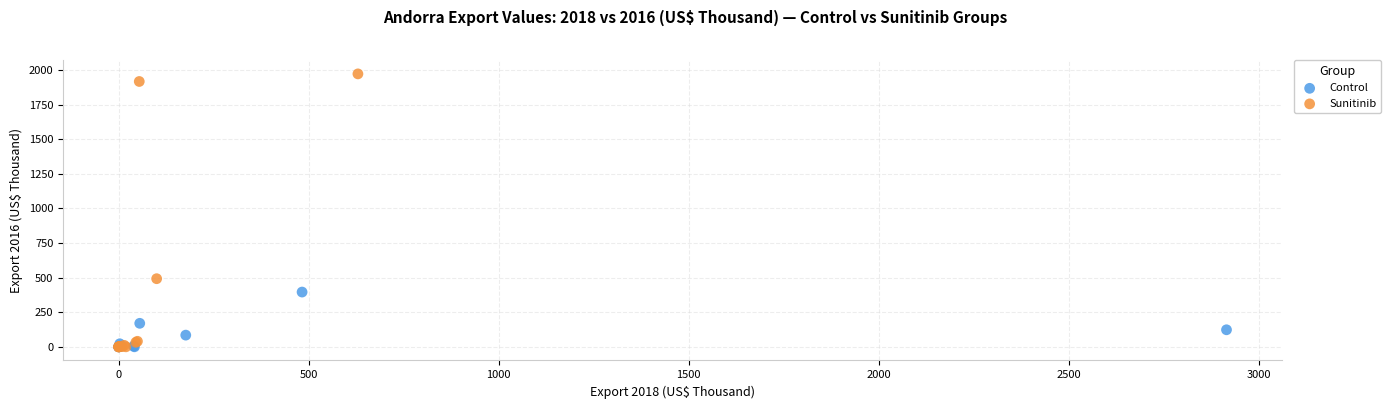

What are all the series names shown in the legend?

Control, Sunitinib